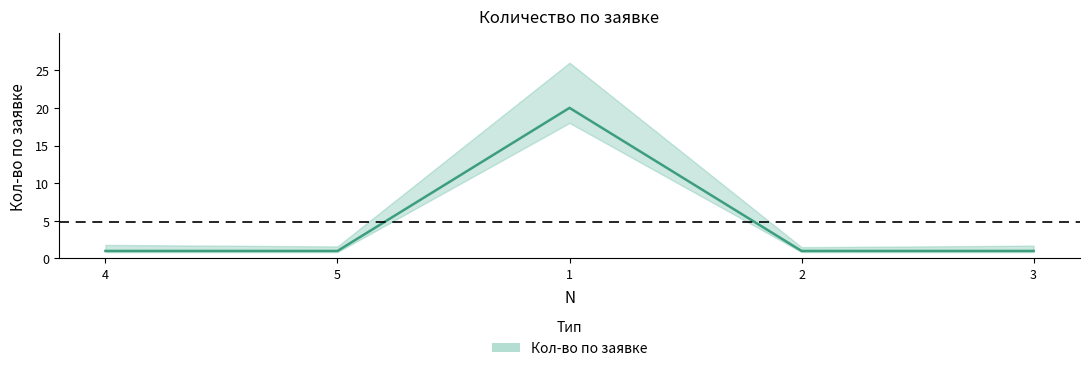

Where is the data nearest to the value 10?

4